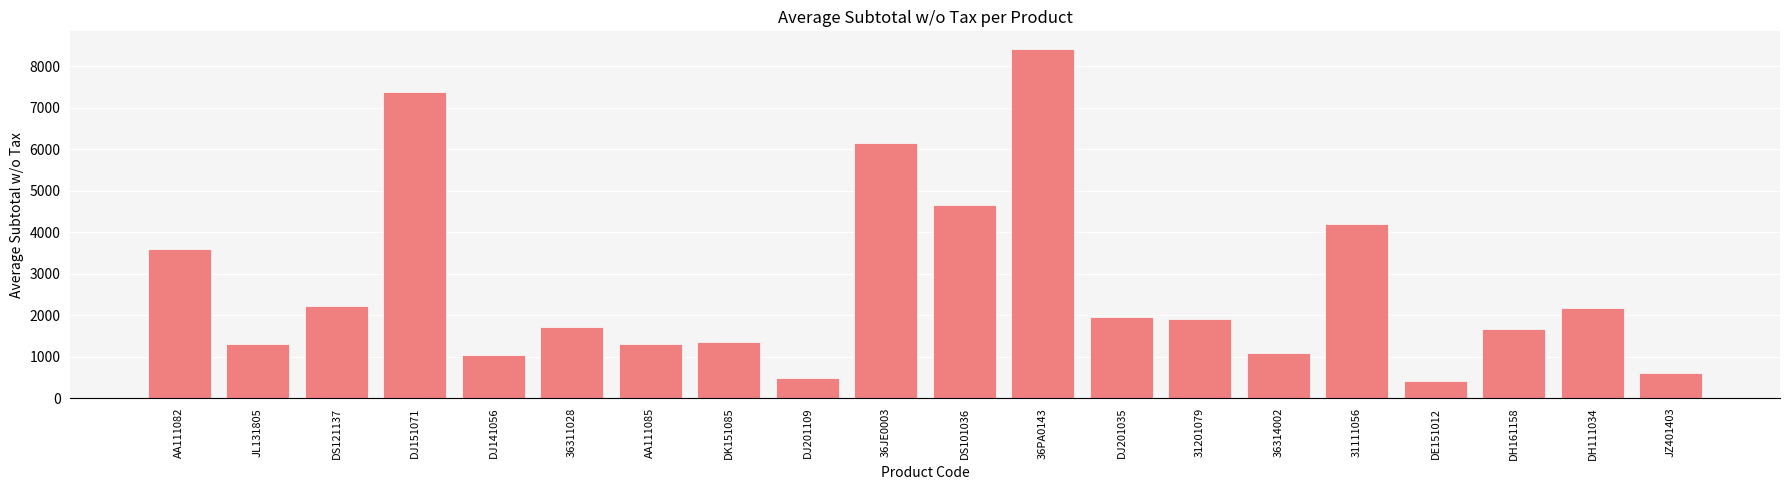

The chart shows a value of 3219.3 at DS121137. True or false?

False